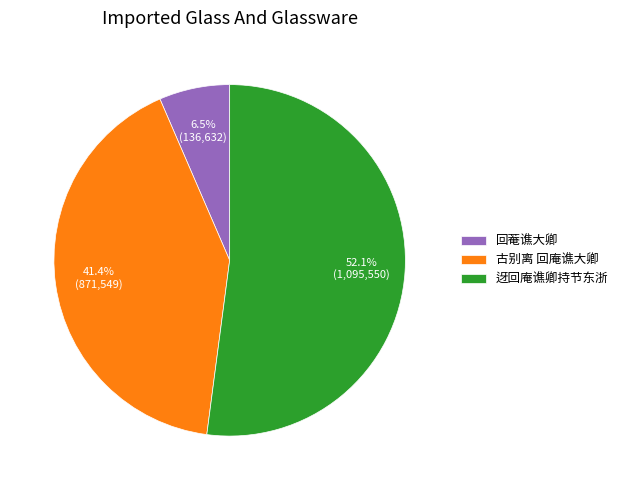

Do 迓回庵谯卿持节东浙 and 古别离 回庵谯大卿 together represent more than half of the pie?

Yes